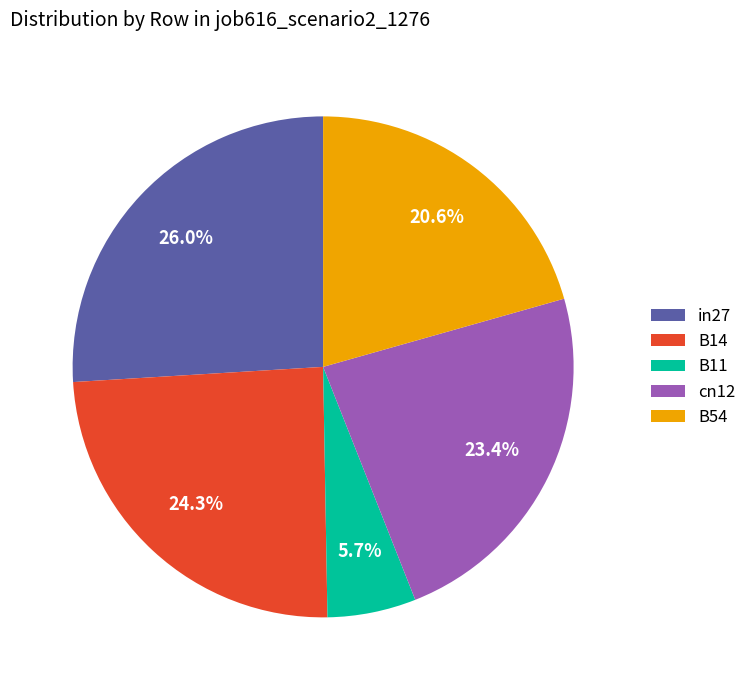

Do B54 and cn12 together represent more than half of the pie?

No